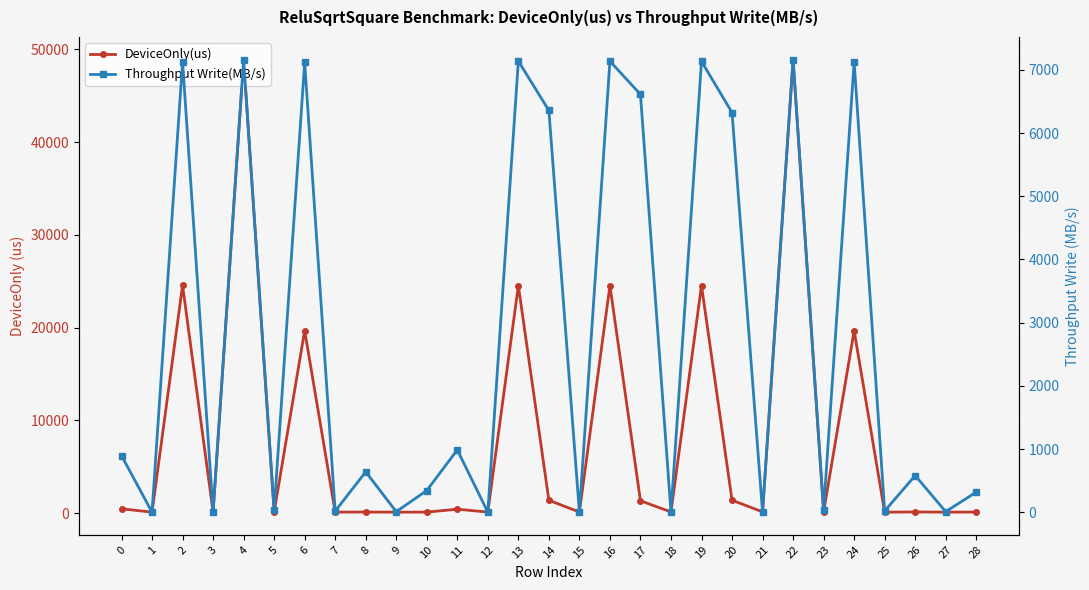

Which category has the highest value across all series?

4